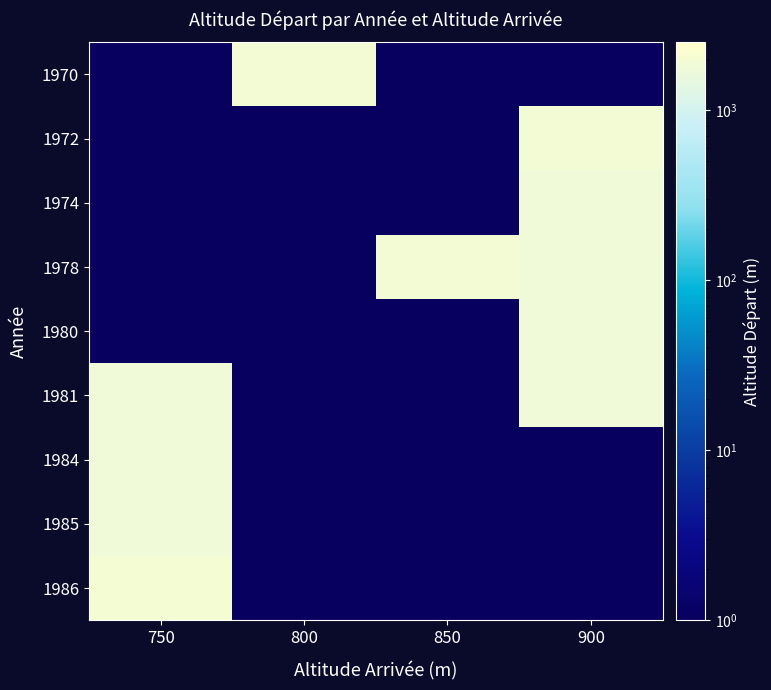

Reading left to right, extract all data points from this chart.

1970: 750=0.1	800=1900.0	850=0.1	900=0.1
1972: 750=0.1	800=0.1	850=0.1	900=1900.0
1974: 750=0.1	800=0.1	850=0.1	900=1800.0
1978: 750=0.1	800=0.1	850=1900.0	900=1800.0
1980: 750=0.1	800=0.1	850=0.1	900=1800.0
1981: 750=1800.0	800=0.1	850=0.1	900=1800.0
1984: 750=1800.0	800=0.1	850=0.1	900=0.1
1985: 750=1800.0	800=0.1	850=0.1	900=0.1
1986: 750=2000.0	800=0.1	850=0.1	900=0.1